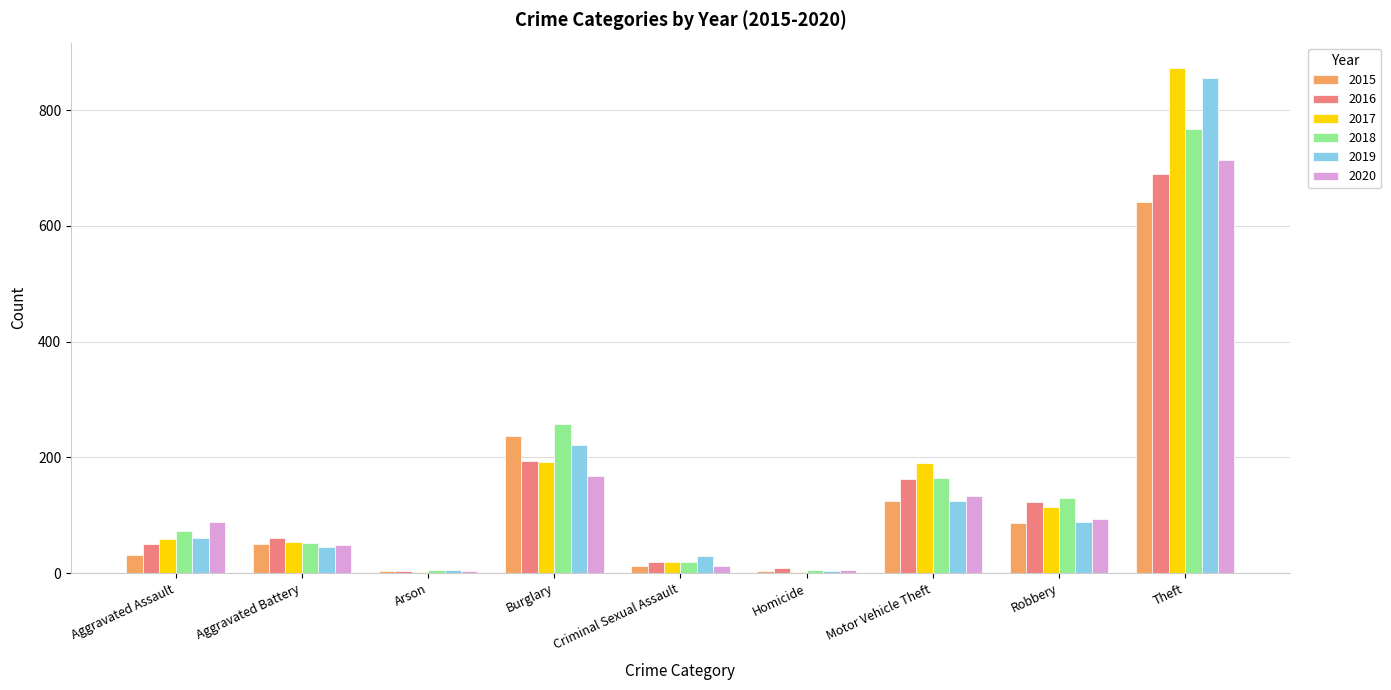

What is the average value of the 2018 series?

164